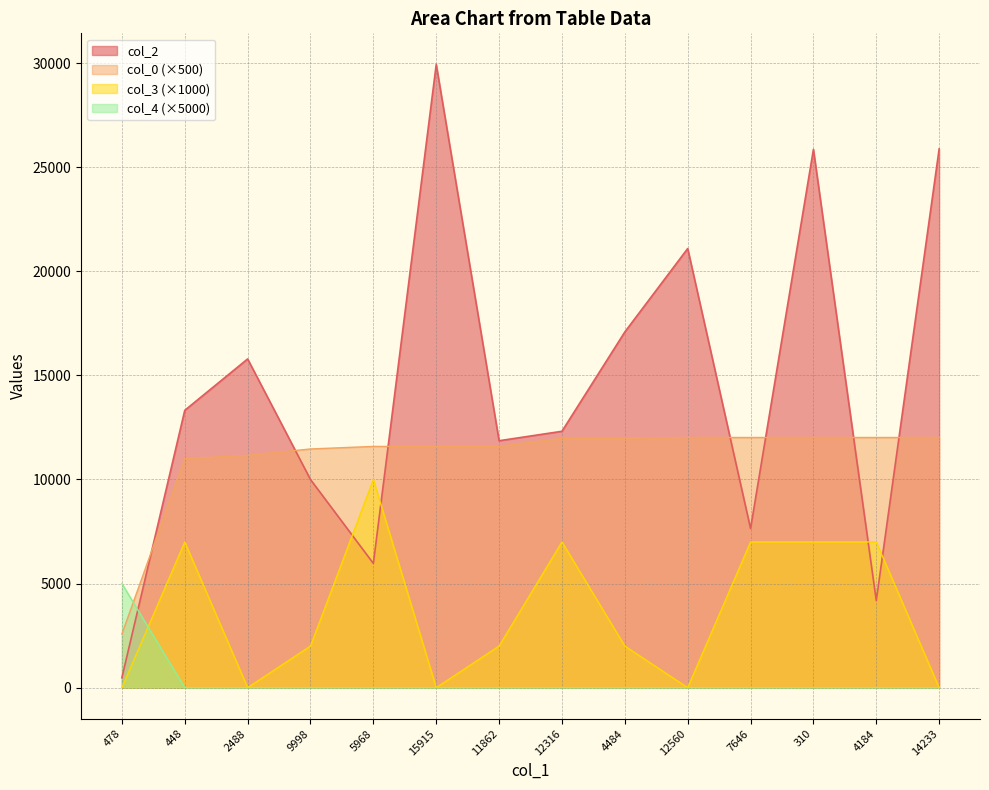

What is the label of the 9th point from the left?

4484